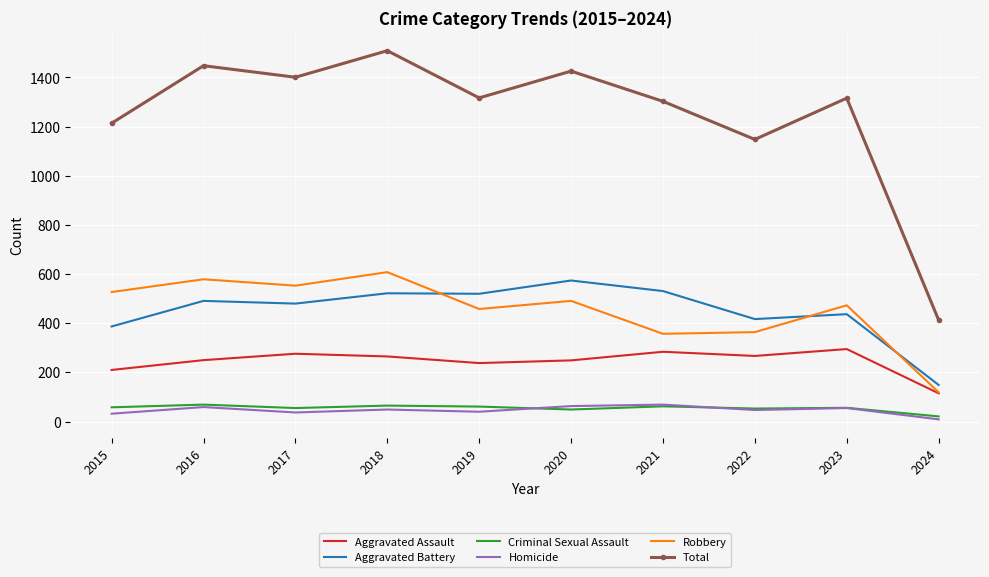

What is the maximum value for Aggravated Battery?

574